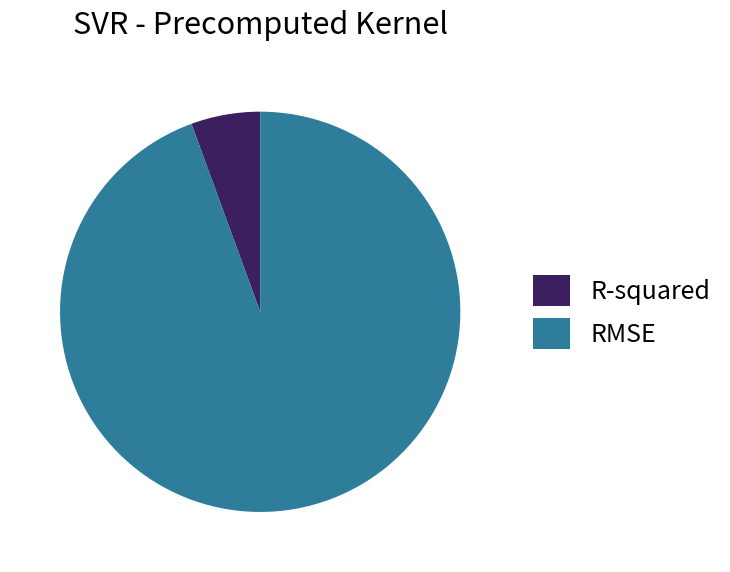

Does any single category account for the majority?

Yes